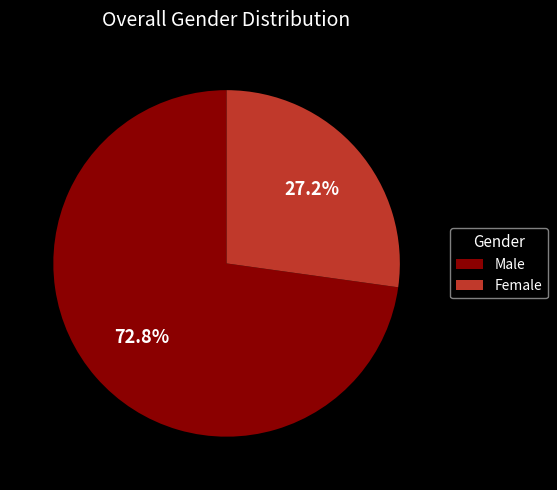

To the nearest percent, what is the average slice percentage?

50%